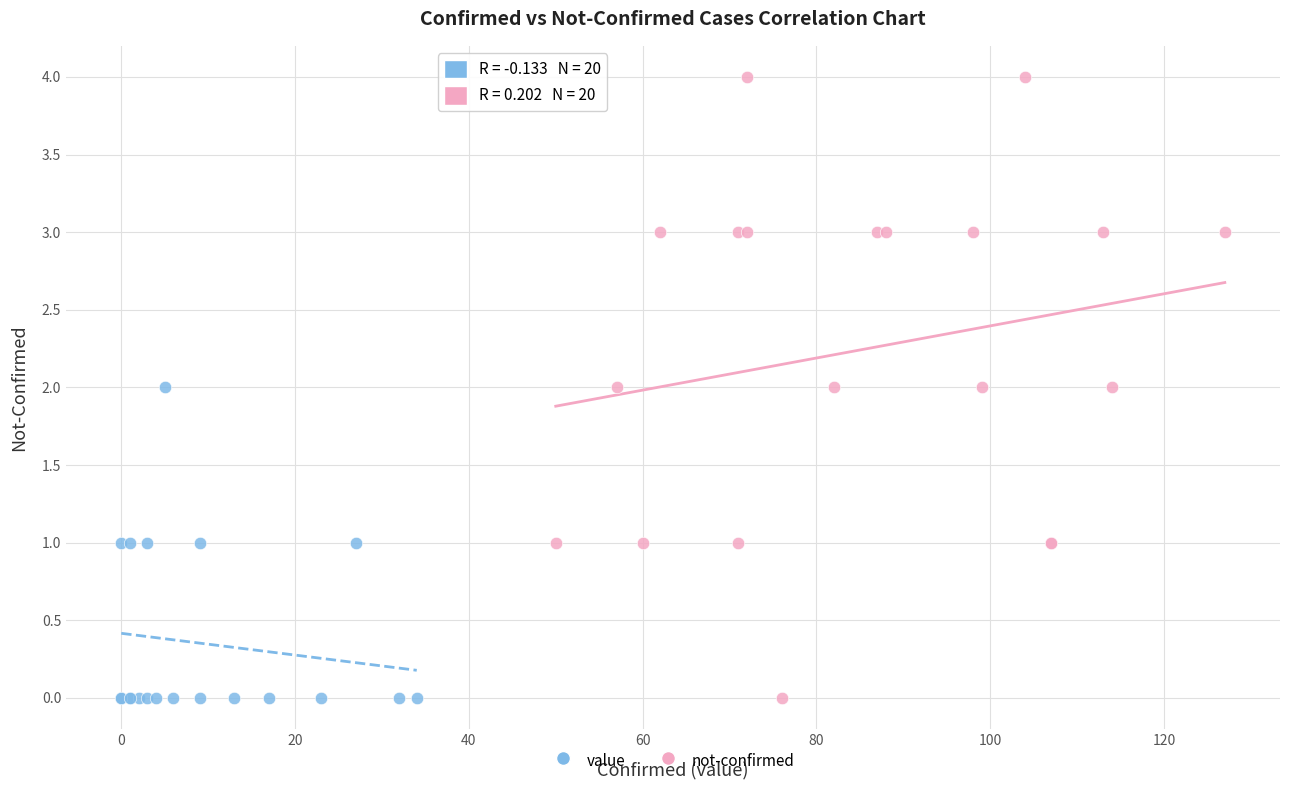

Which series contains the highest Y value?

not-confirmed